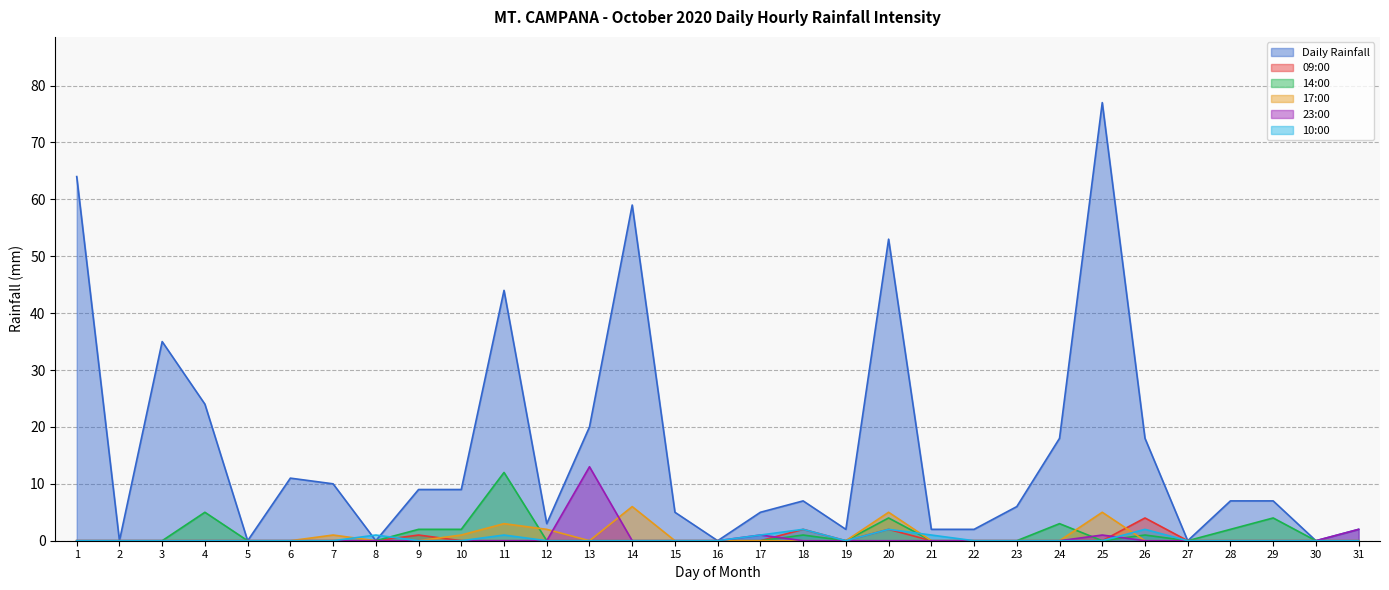

How many interior local valleys does the Daily Rainfall series have?

8